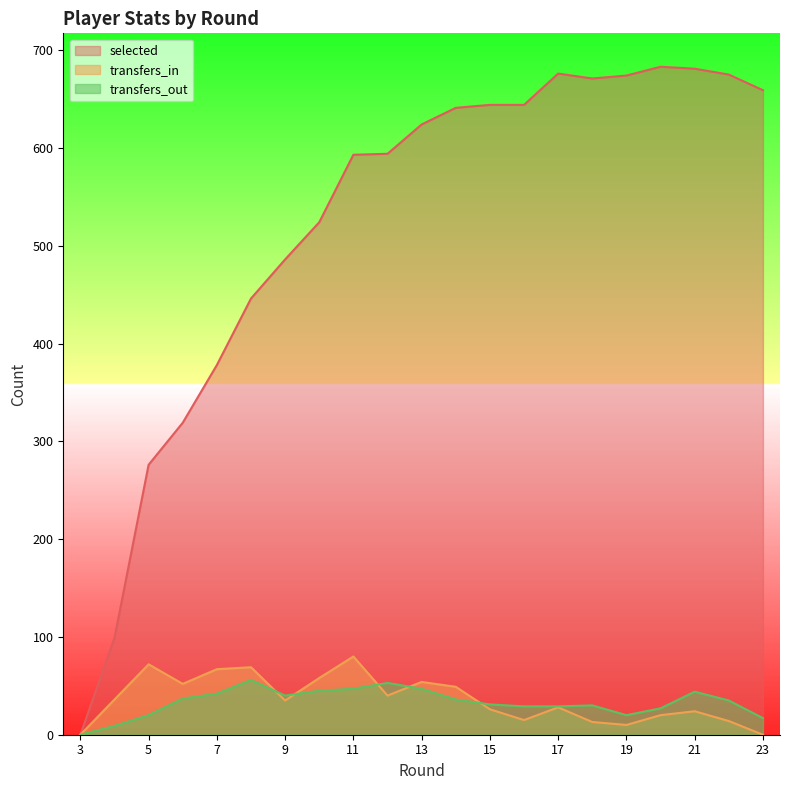

How many data points in selected are less than 624?

10